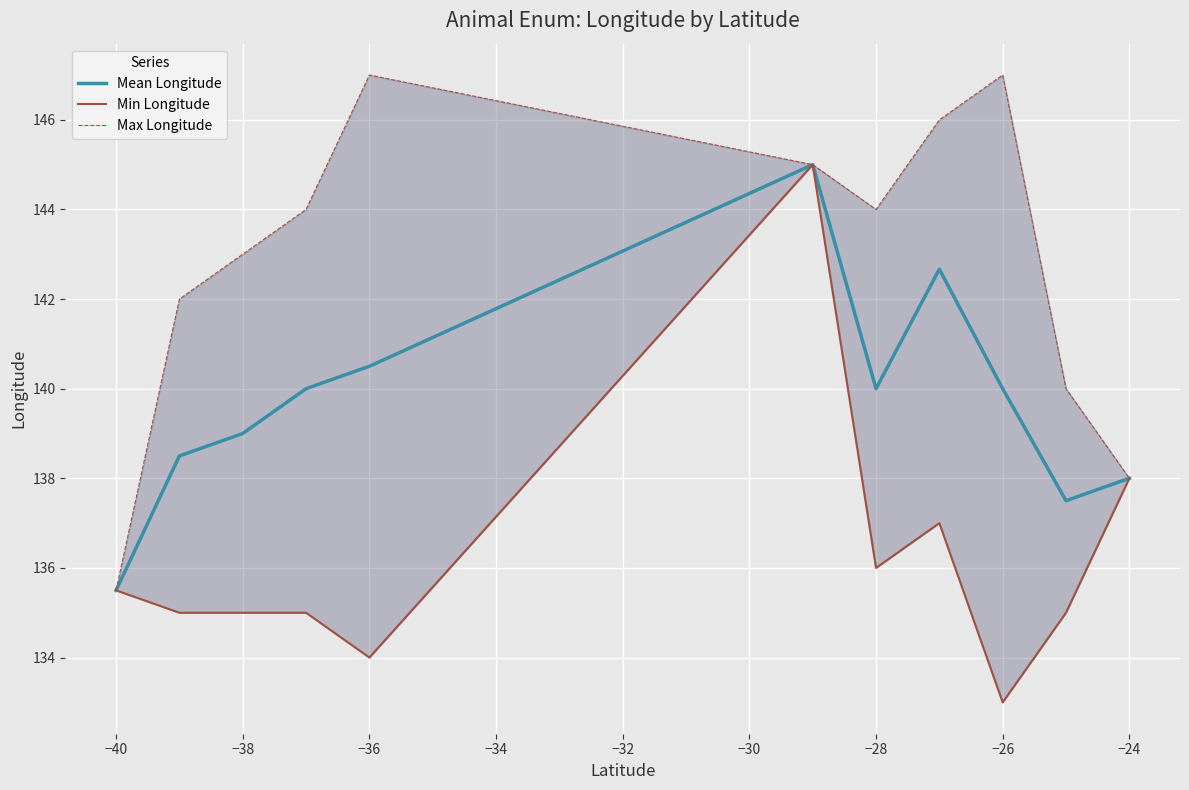

Is it true that Mean Longitude equals 214.2 at −26?

False